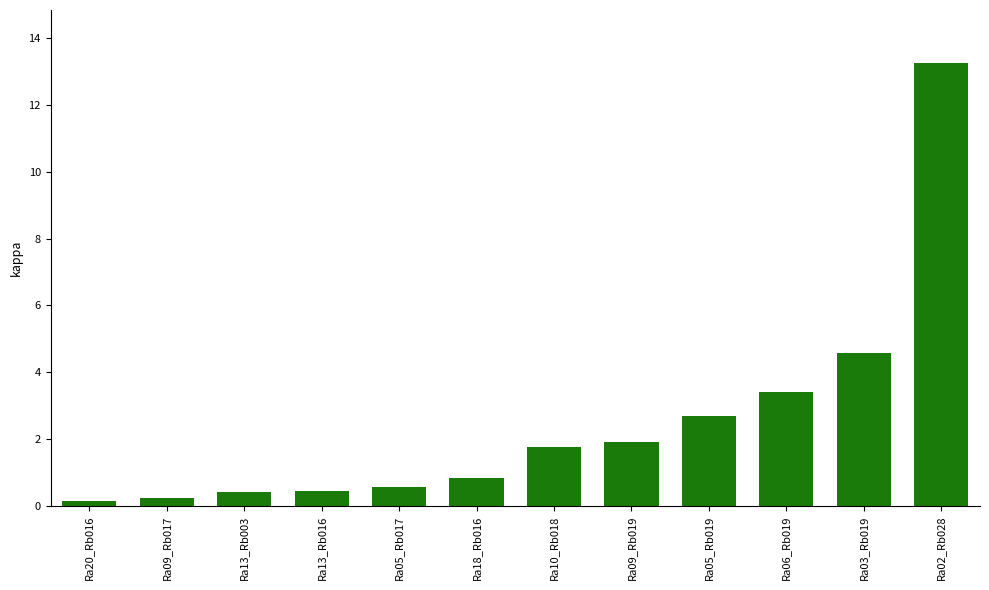

The chart shows a value of 0.4 at Ra13_Rb003. True or false?

True